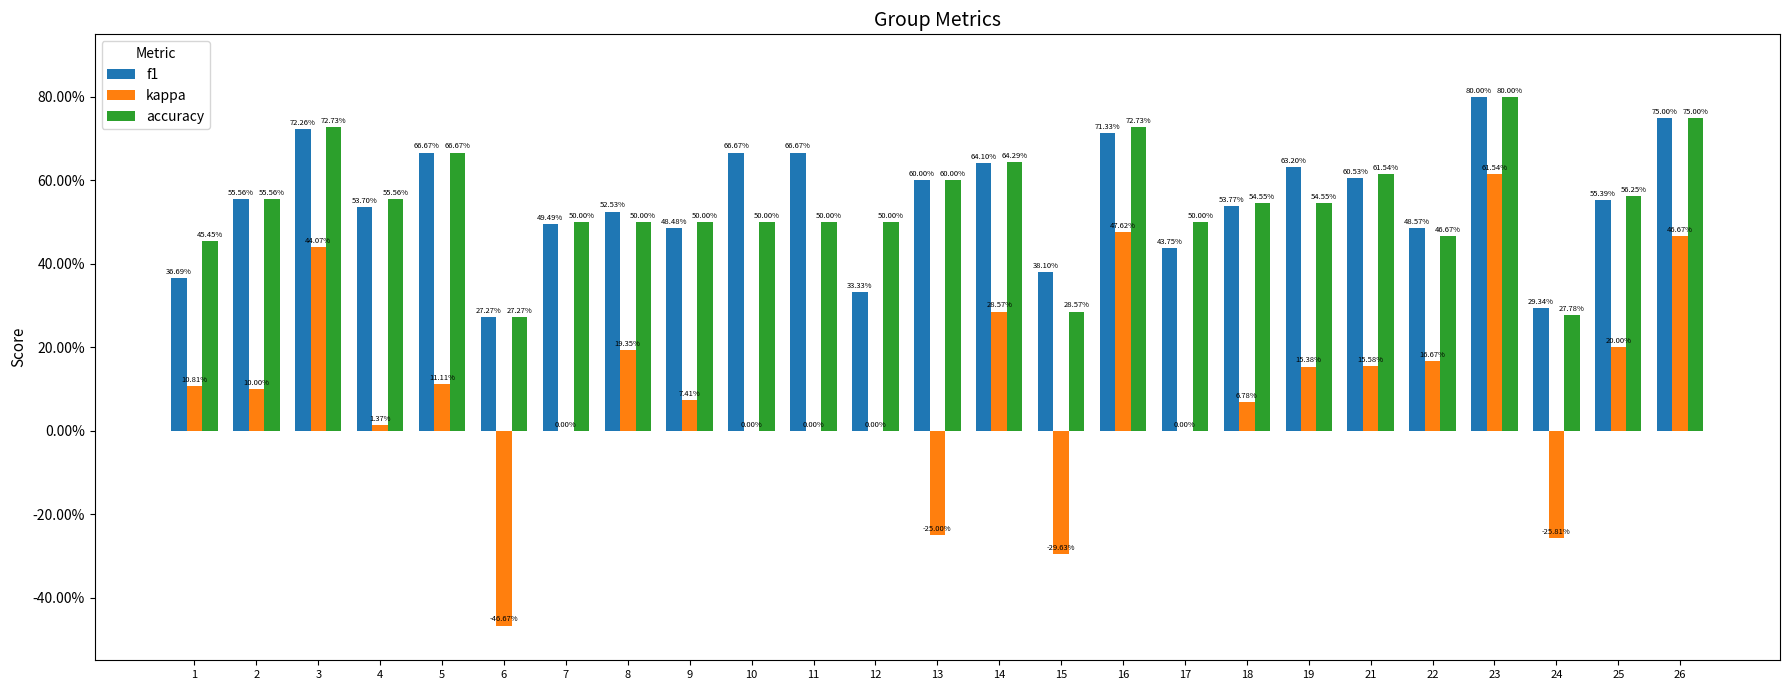

Are the bars horizontal?

No